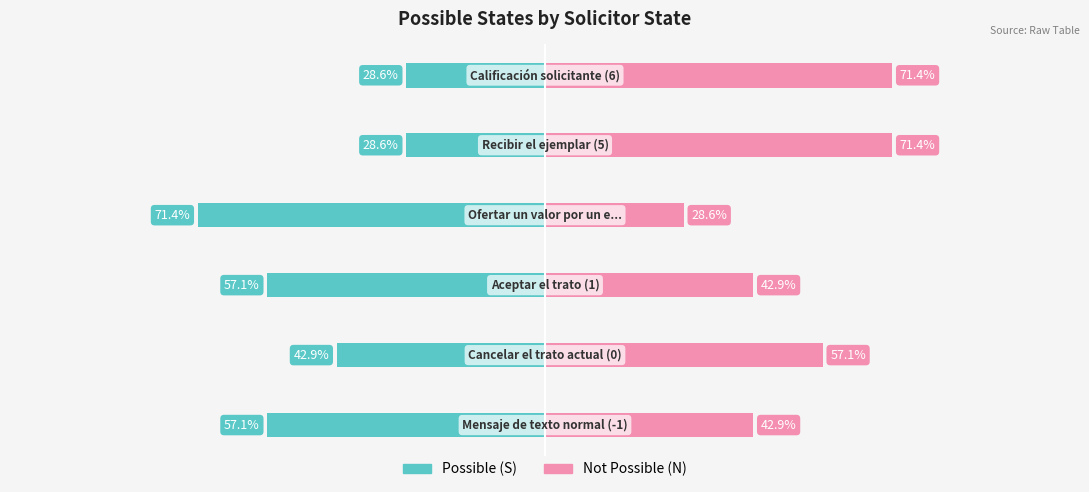

How many bars are there in each group?

2